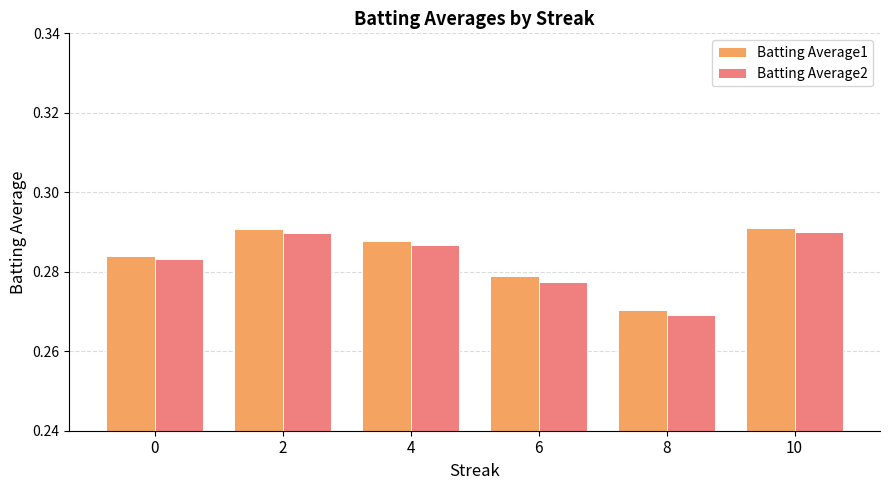

What is the total value across all series at 4?

0.6